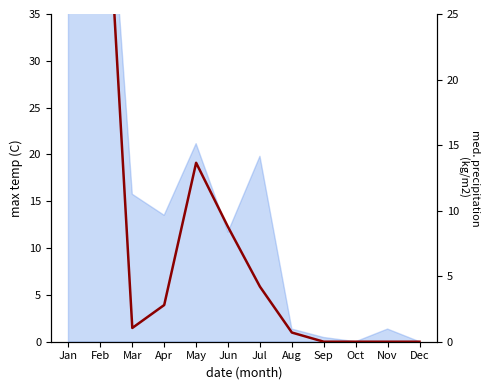

The chart shows a value of 1.1 at Mar. True or false?

True